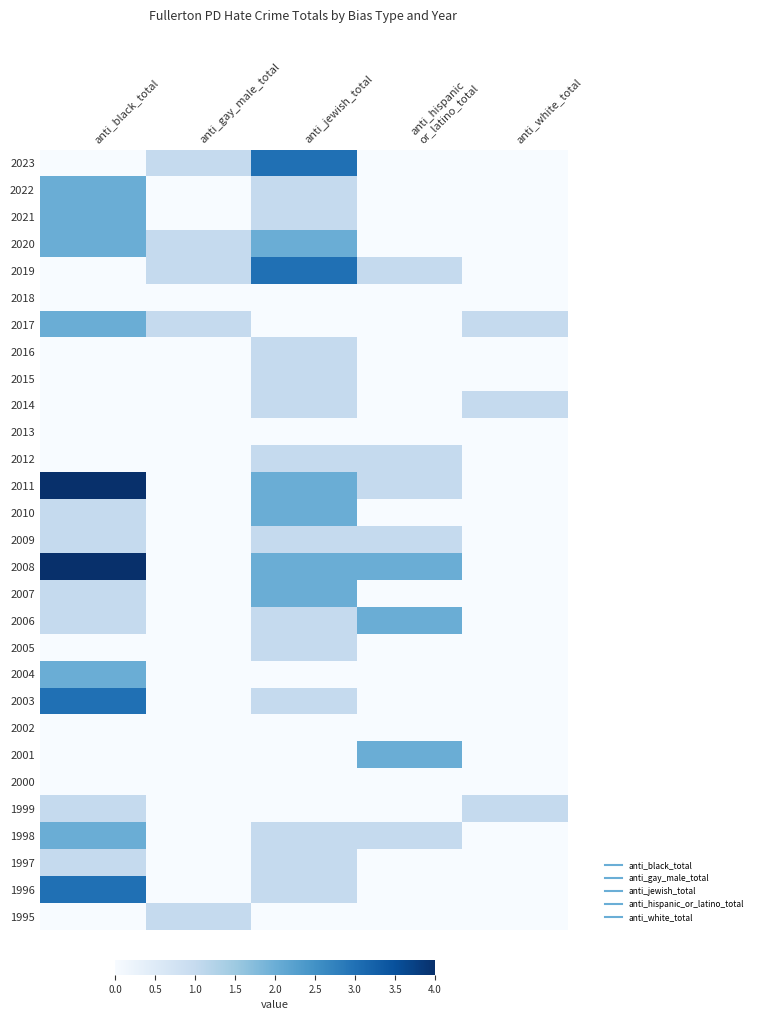

What is the maximum value shown in the chart?

4